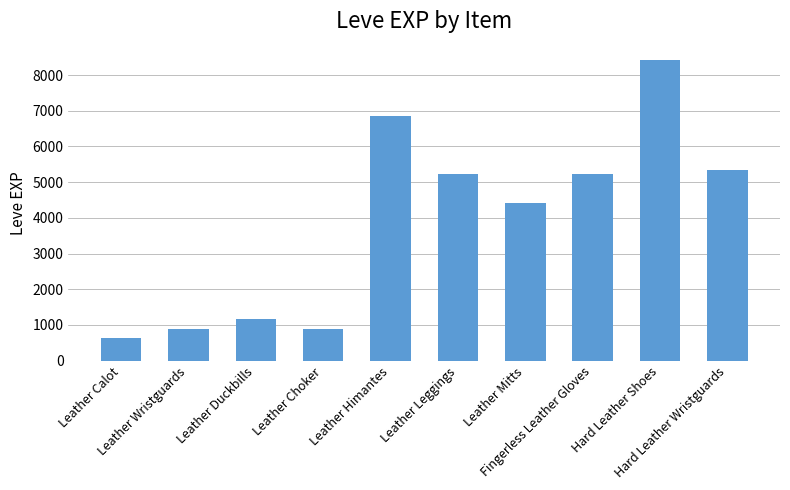

What is the difference between the values at Leather Duckbills and Leather Mitts?

3250